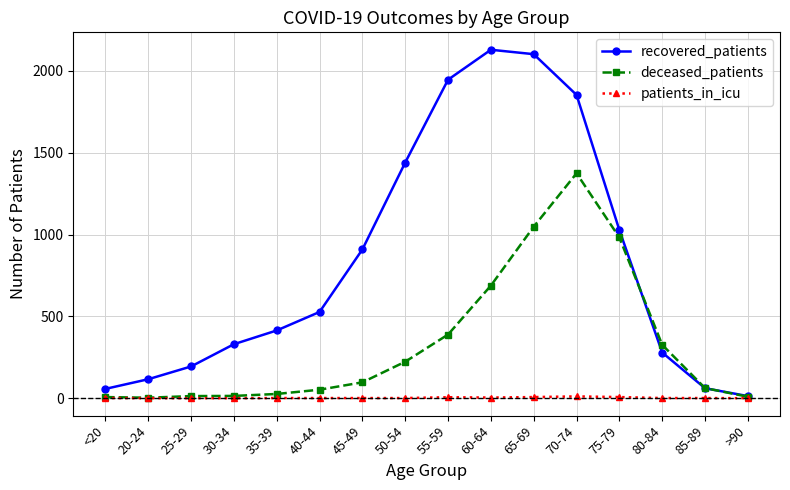

Which series has the largest total across all categories?

recovered_patients